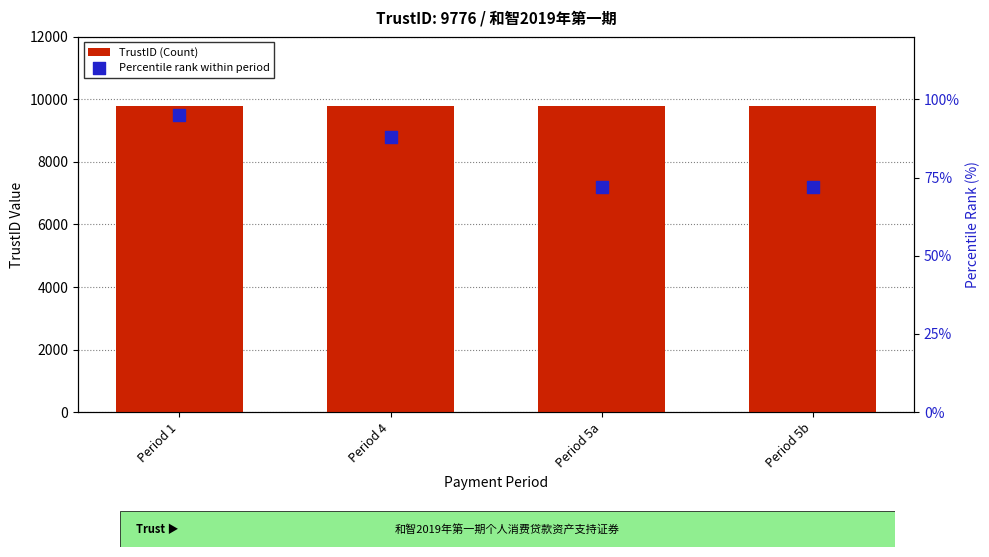

At how many categories does at least one series exceed 2727?

4